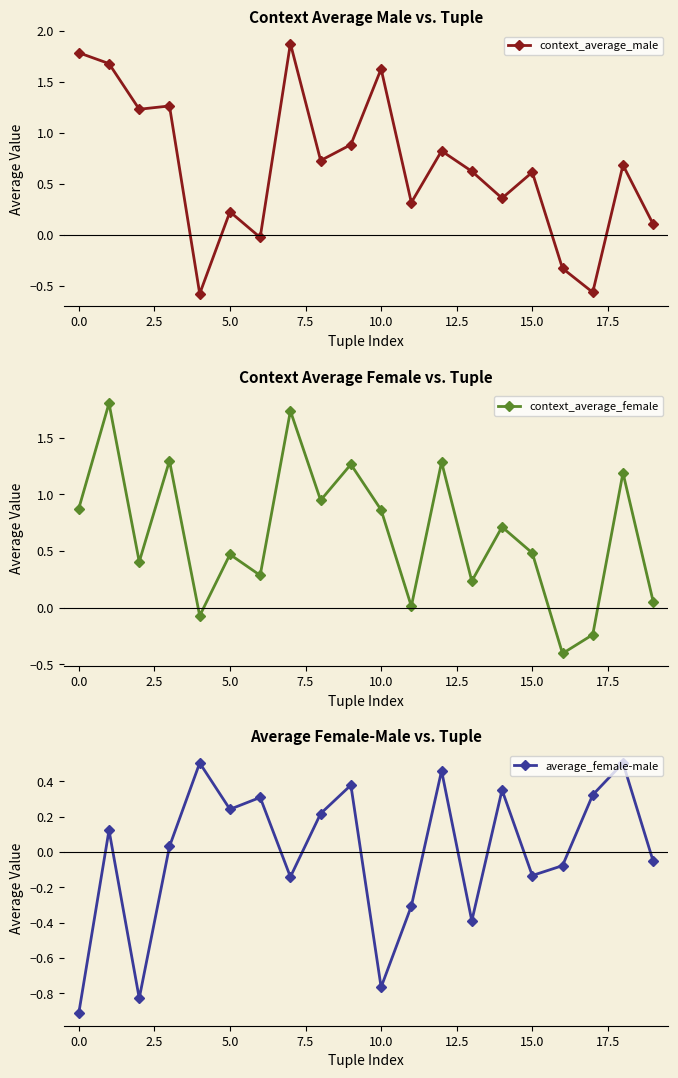

True or false: context_average_male has more than 0 points higher than both neighbors.

True